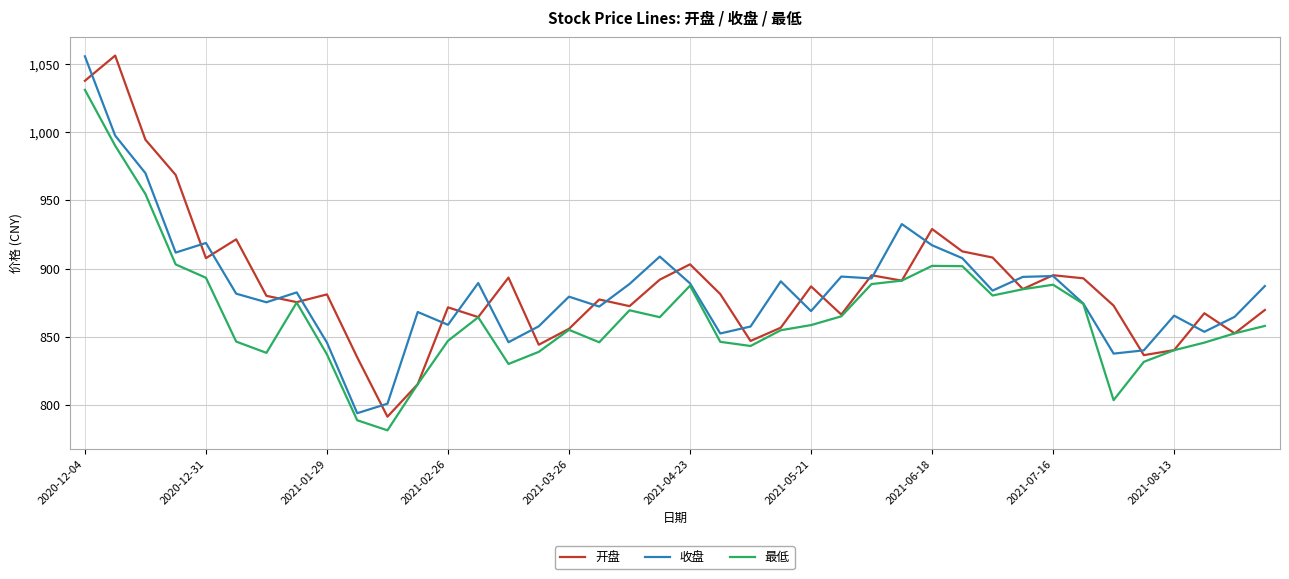

How many lines are shown in the chart?

3